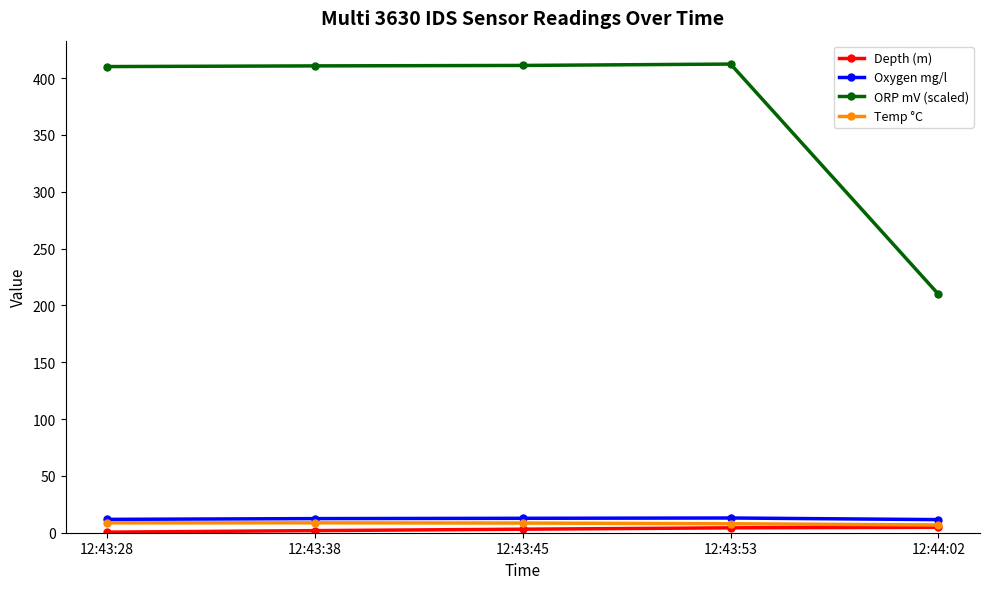

What is the maximum value shown in the chart?

412.3